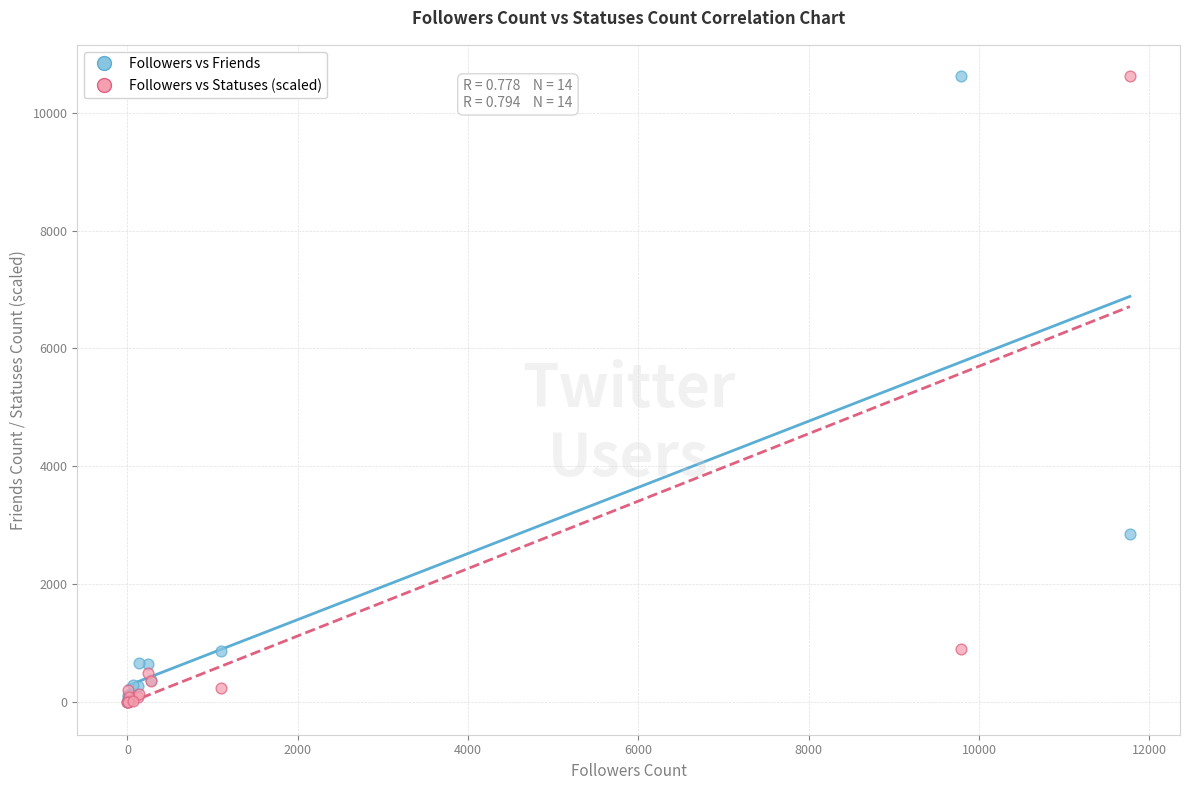

In the Followers vs Friends series, what Y value is closest to 5310?

2846.0